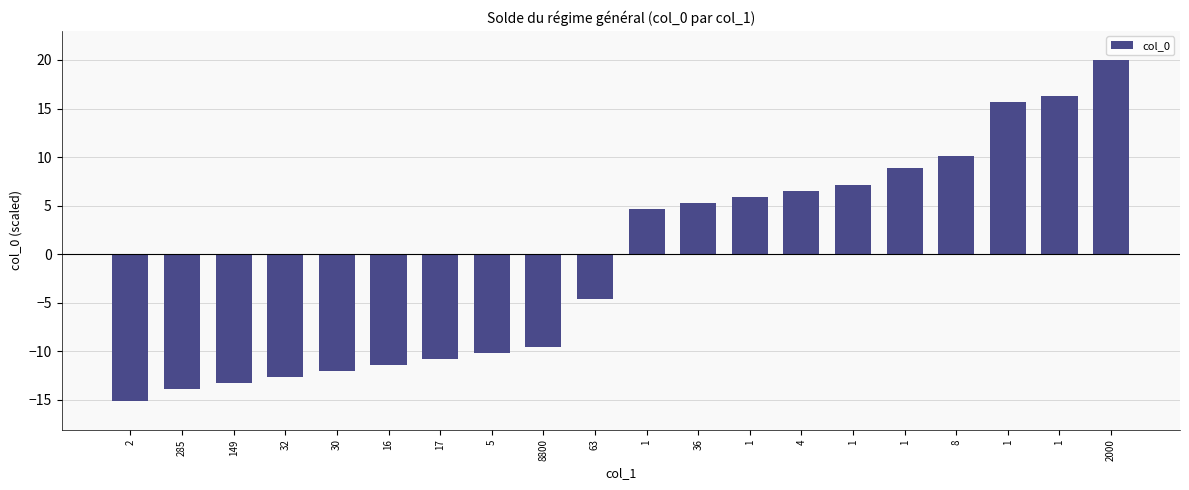

What is the average value?

-0.6